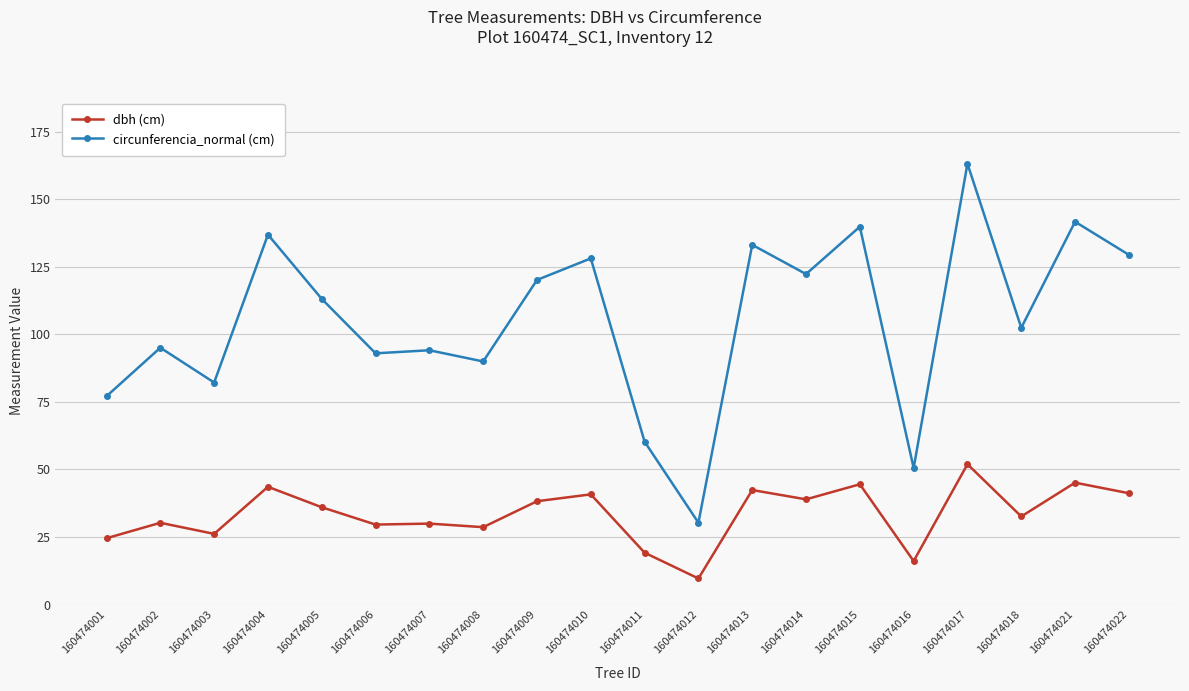

Rank the series by their average value, from highest to lowest.

circunferencia_normal (cm), dbh (cm)